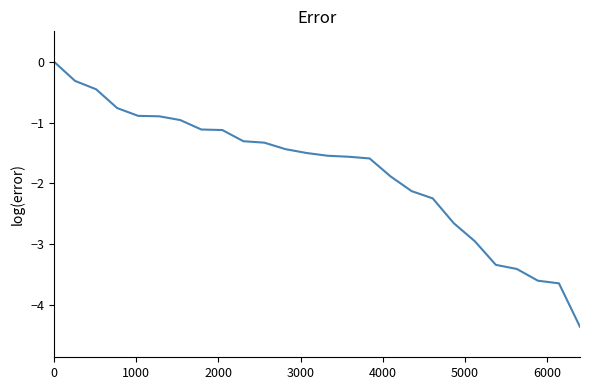

What is the difference between the maximum and minimum values?

4.4